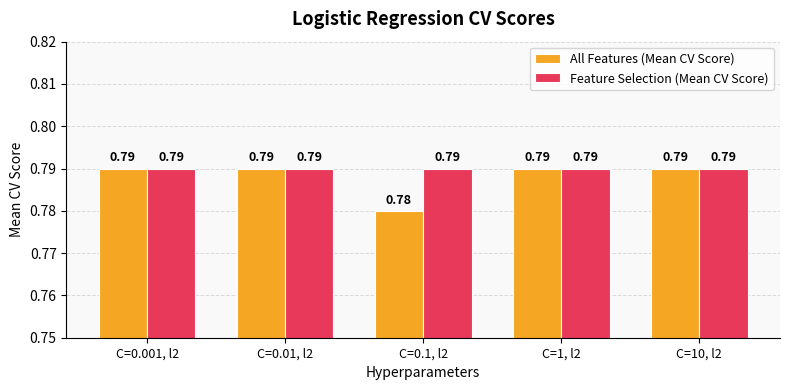

What is the sum of all Feature Selection (Mean CV Score) values?

4.0